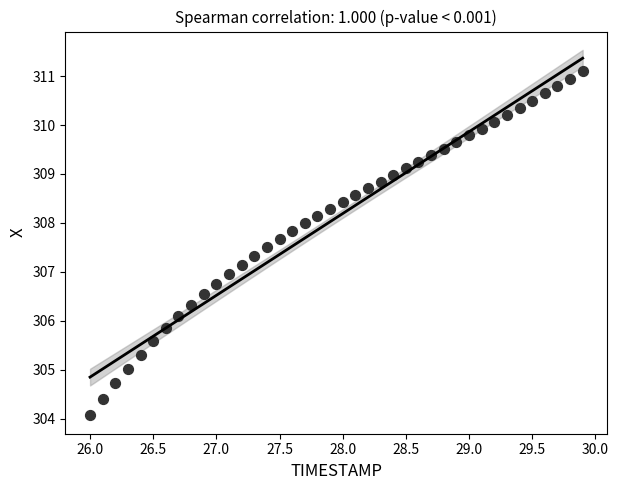

What is the range of X values (max minus min)?

3.9